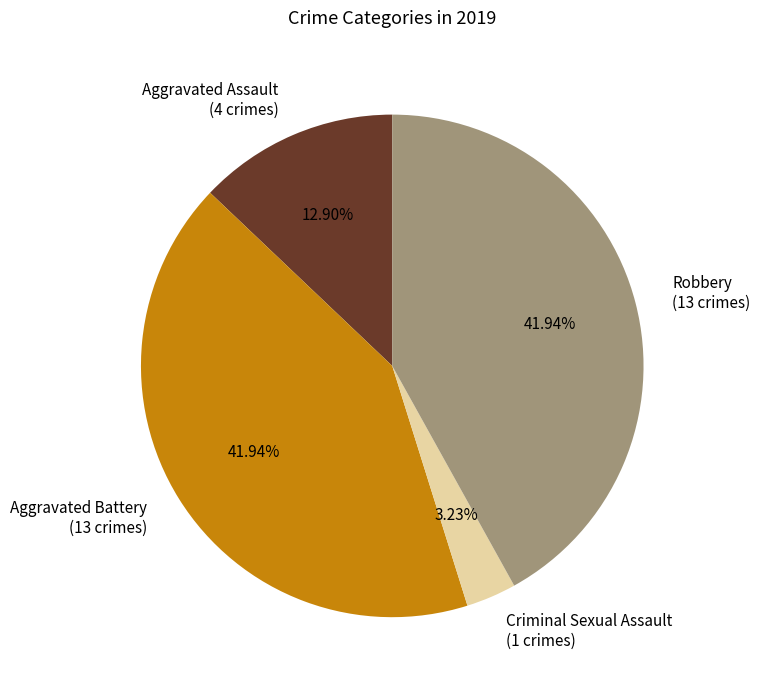

How many segments does this pie chart have?

4